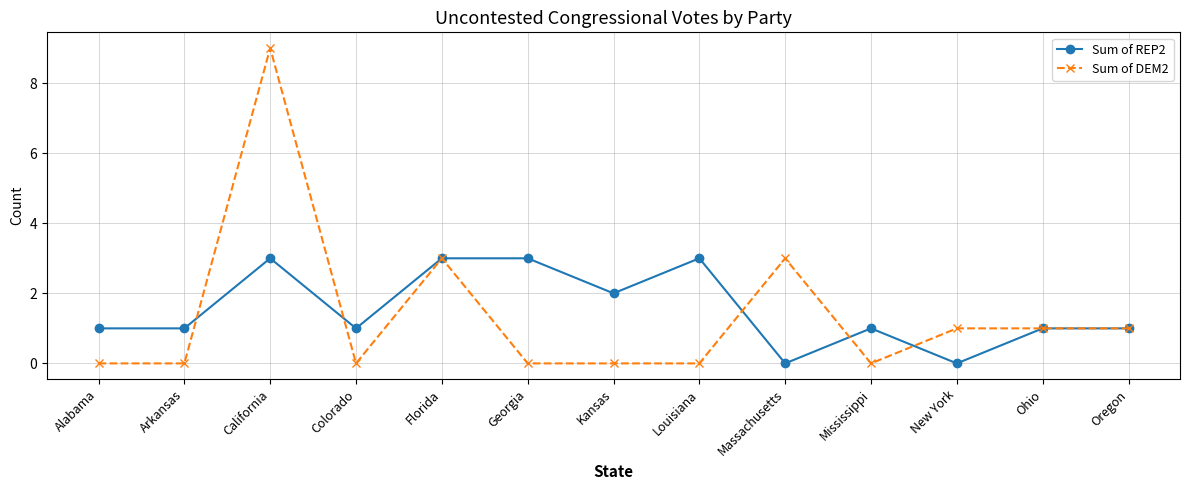

Is the value of Sum of REP2 at Louisiana greater than the value of Sum of DEM2 at Alabama?

Yes